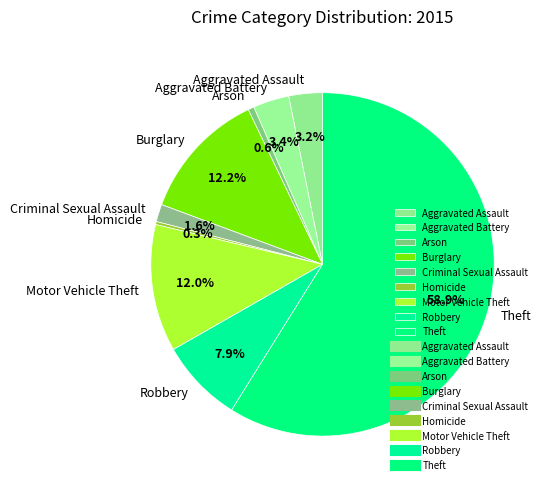

What percentage do Burglary and Homicide together represent?

12.5%